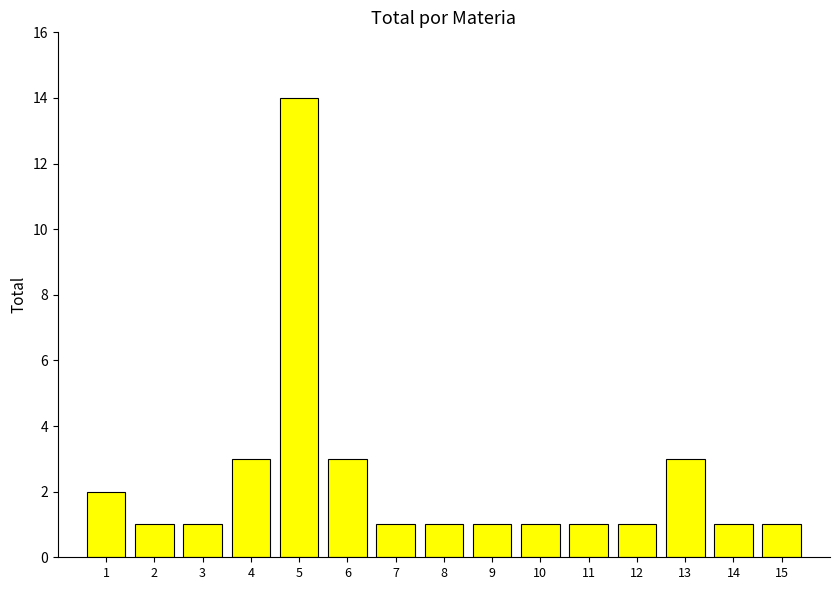

What is the value of the 15th bar from the left?

1